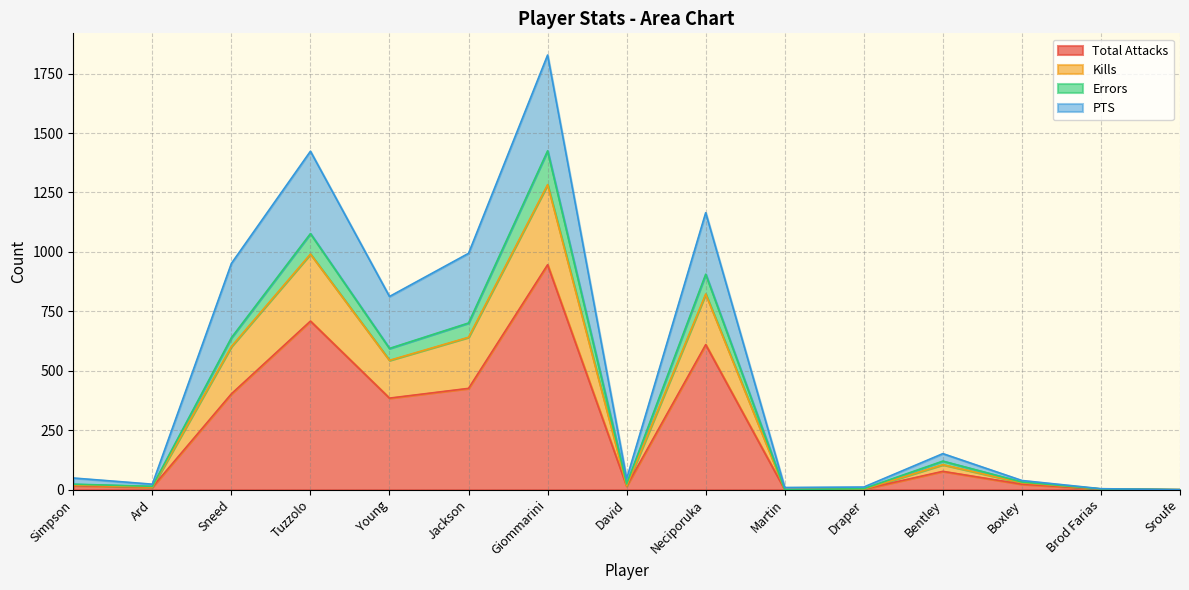

Rank the categories by Errors value from highest to lowest.

Giommarini, Tuzzolo, Neciporuka, Jackson, Sneed, Young, Bentley, Boxley, David, Simpson, Ard, Draper, Brod Farias, Martin, Sroufe